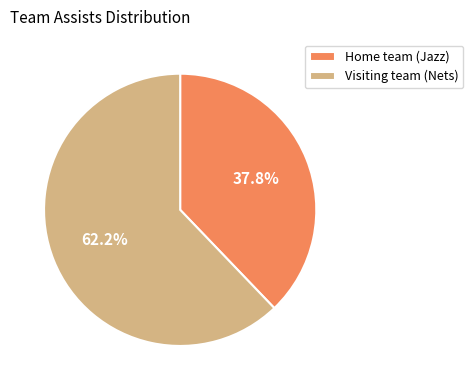

True or false: Visiting team (Nets) accounts for 71% of the total.

False